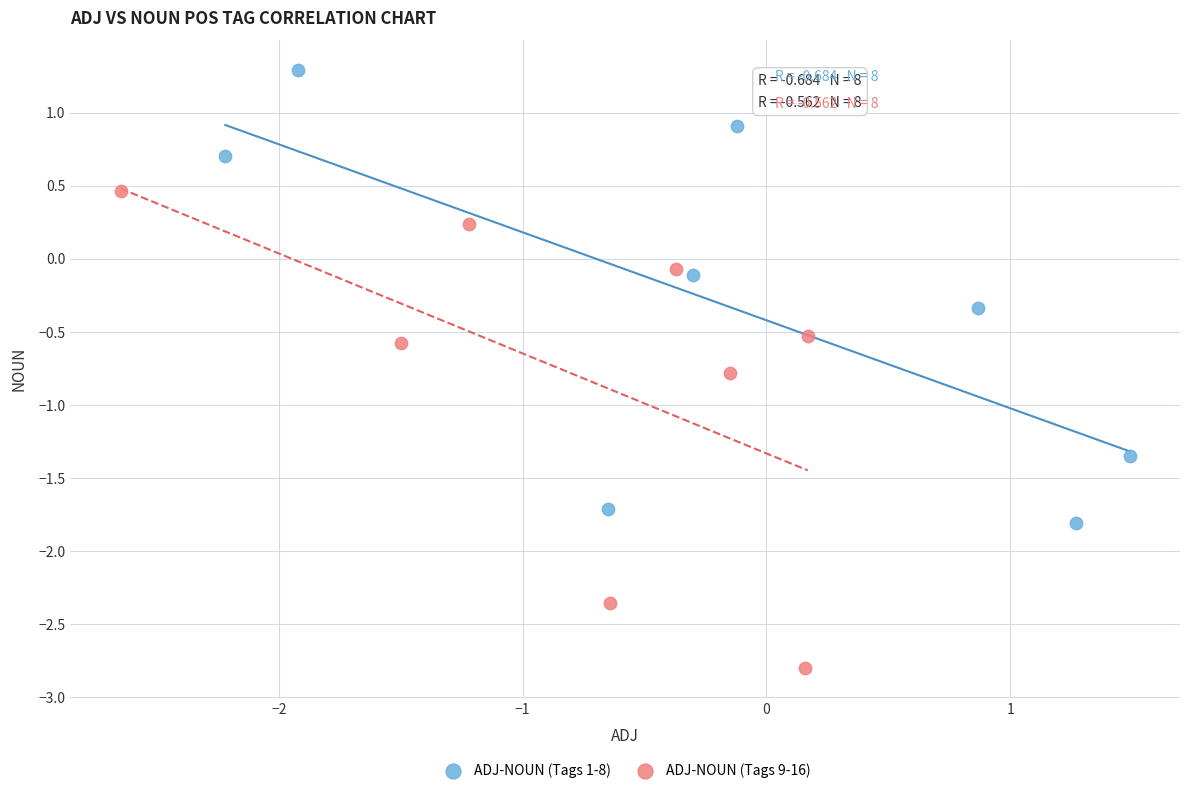

Which series reaches the maximum Y coordinate?

ADJ-NOUN (Tags 1-8)